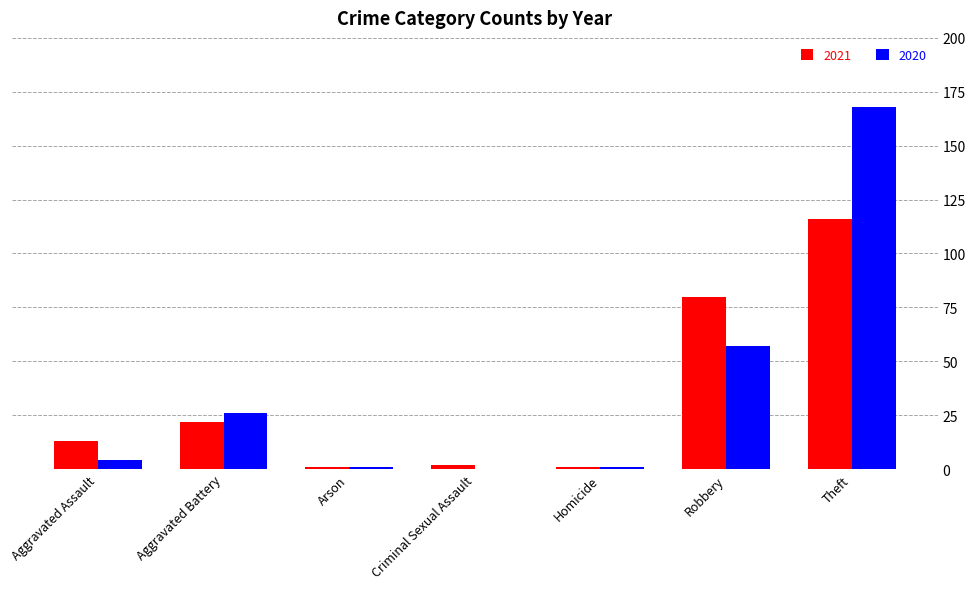

How many series are shown in this chart?

2